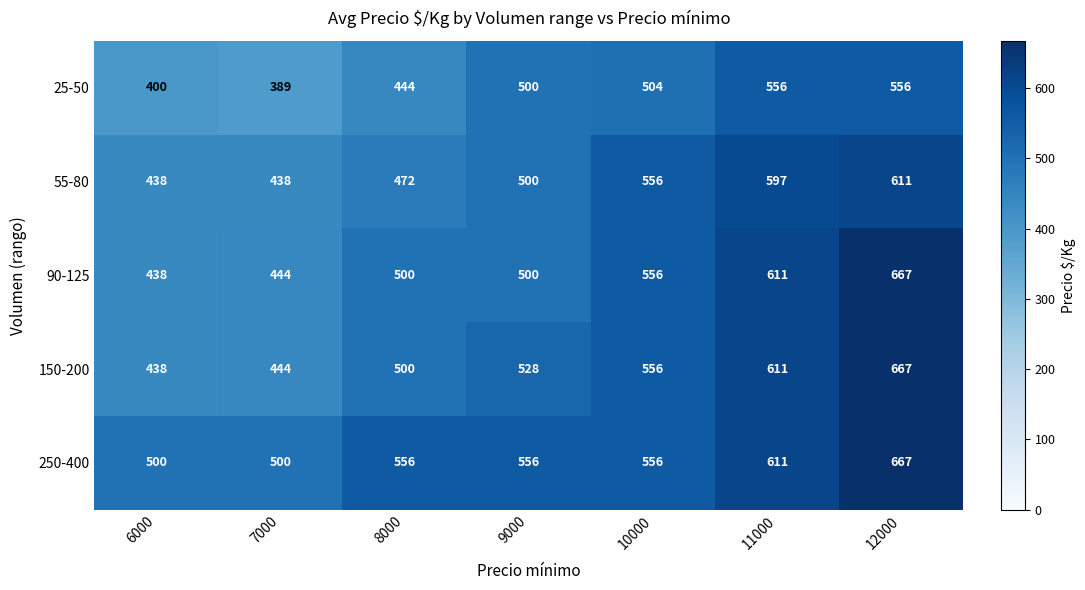

What is the difference between the second highest and second lowest values in the 250-400 series?

111